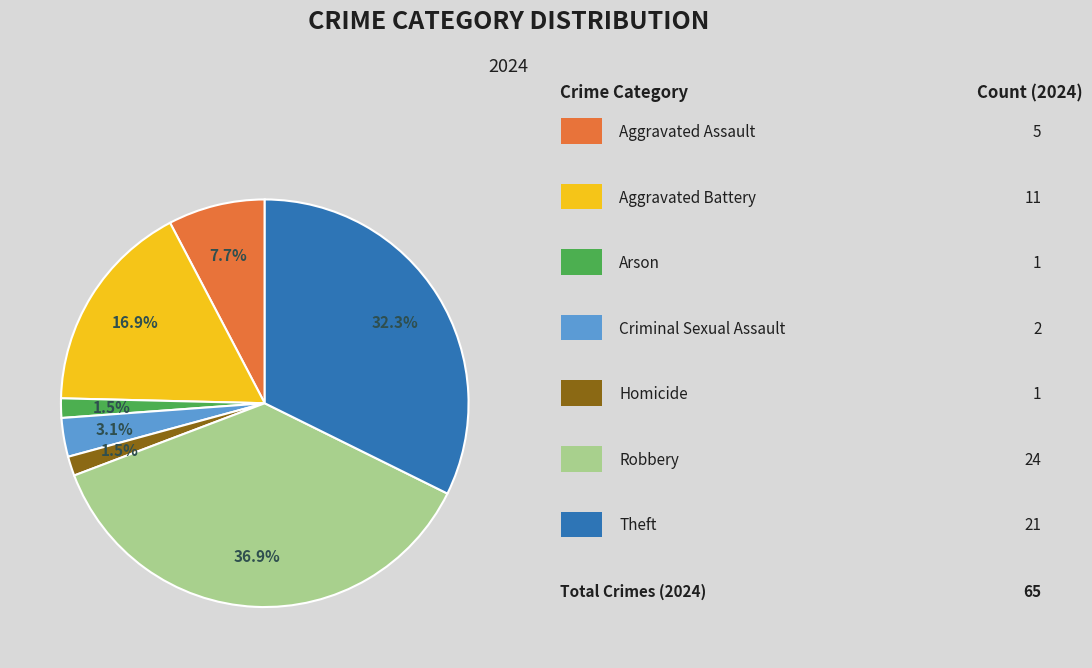

Is there a majority slice in this chart?

No